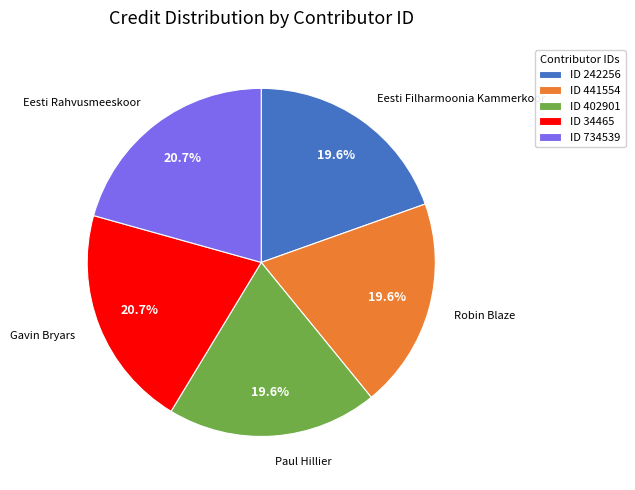

Which has a higher value, ID 34465 or ID 242256?

ID 34465